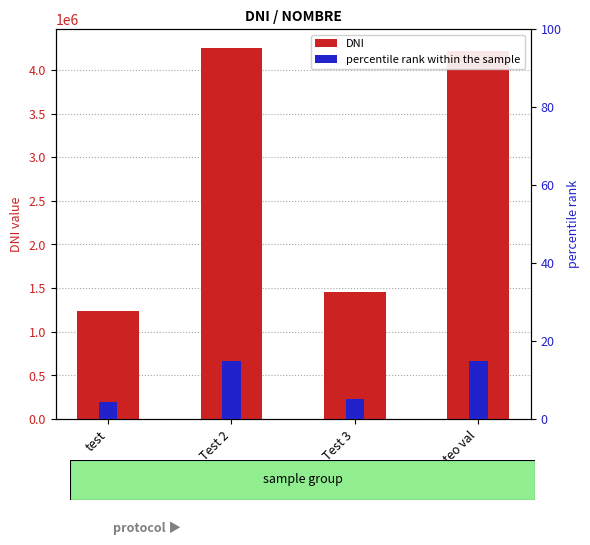

Is the value of DNI at Testeo val greater than the value of percentile rank within the sample at Test 2?

Yes